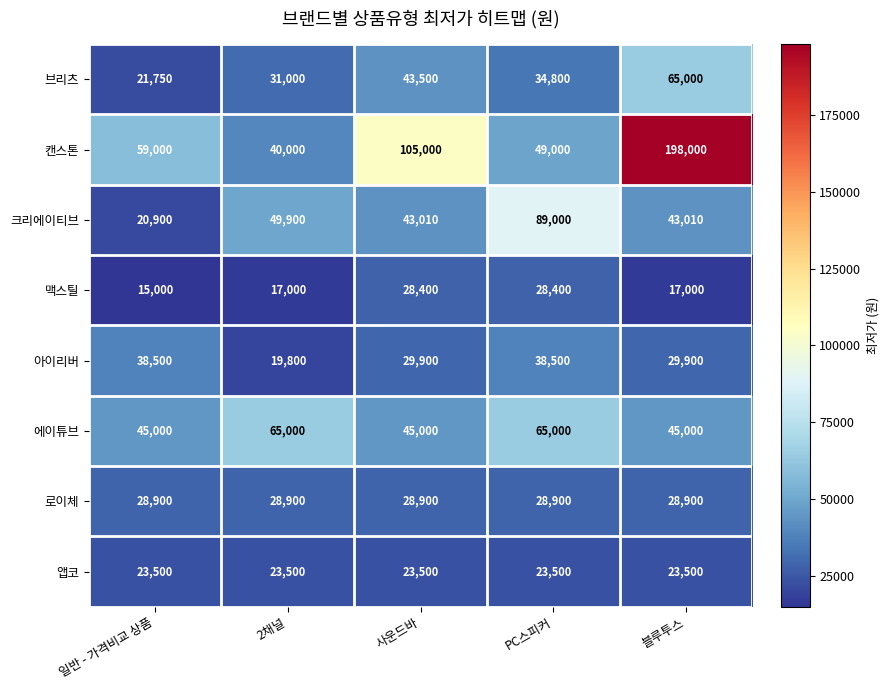

Which series has the widest spread of values?

캔스톤